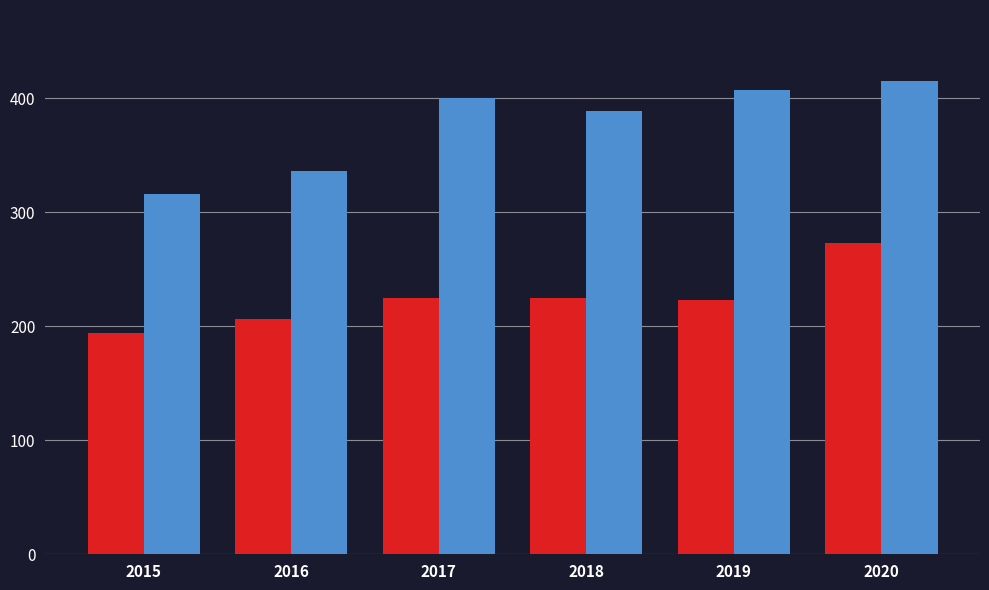

What is the greatest value displayed?

415